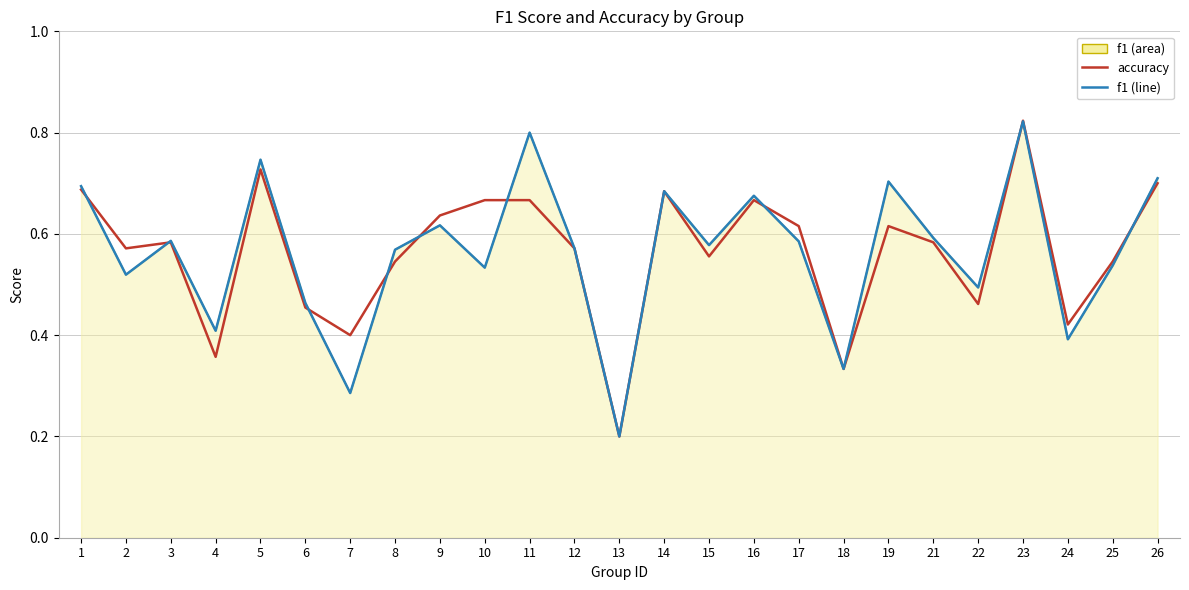

Is it true that f1 (line) equals 0.4 at 4?

True